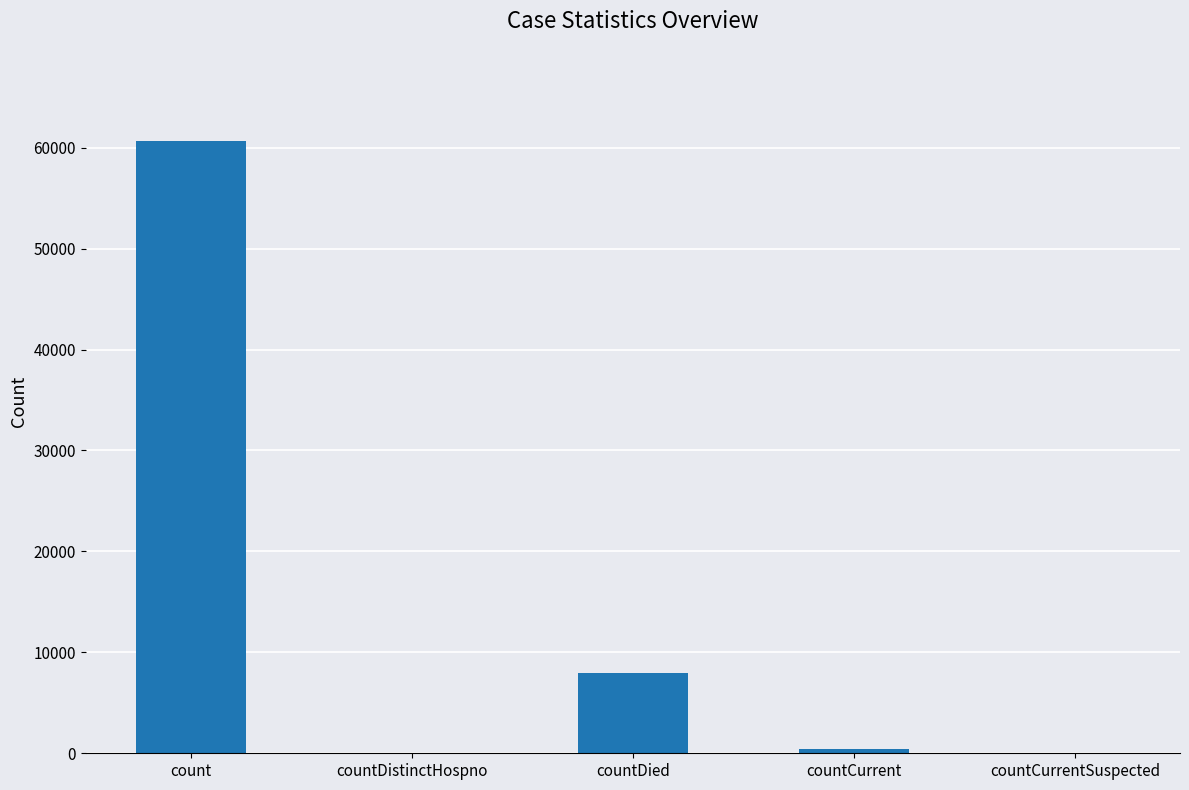

What is the sum of all values?

69145